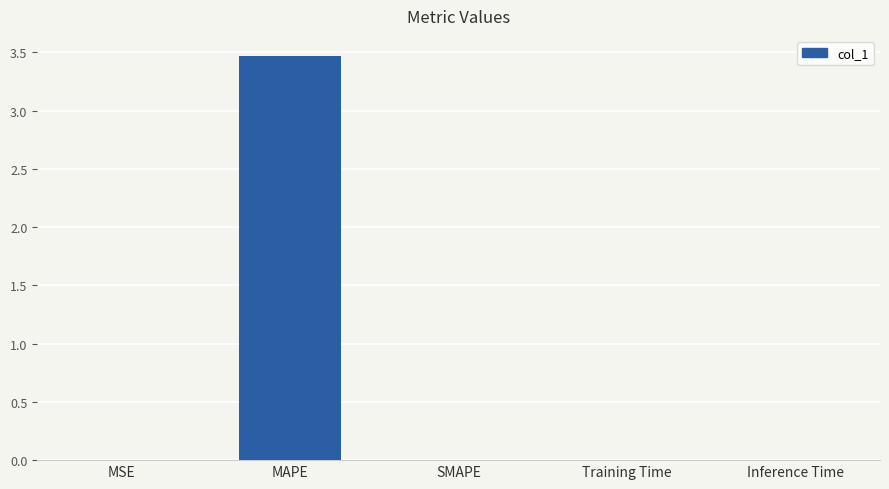

Read the value at MAPE.

3.5